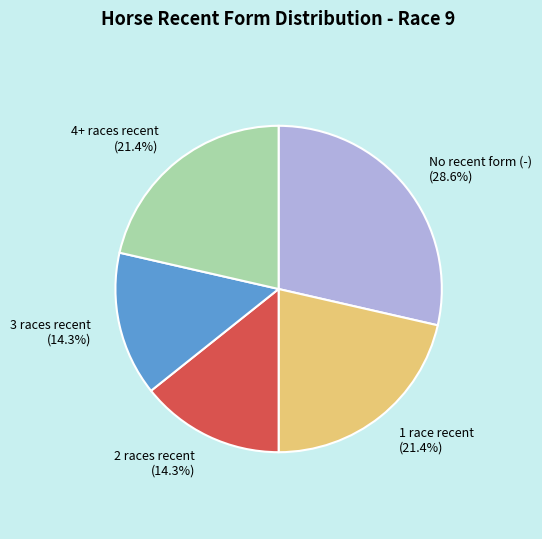

Is there a majority slice in this chart?

No